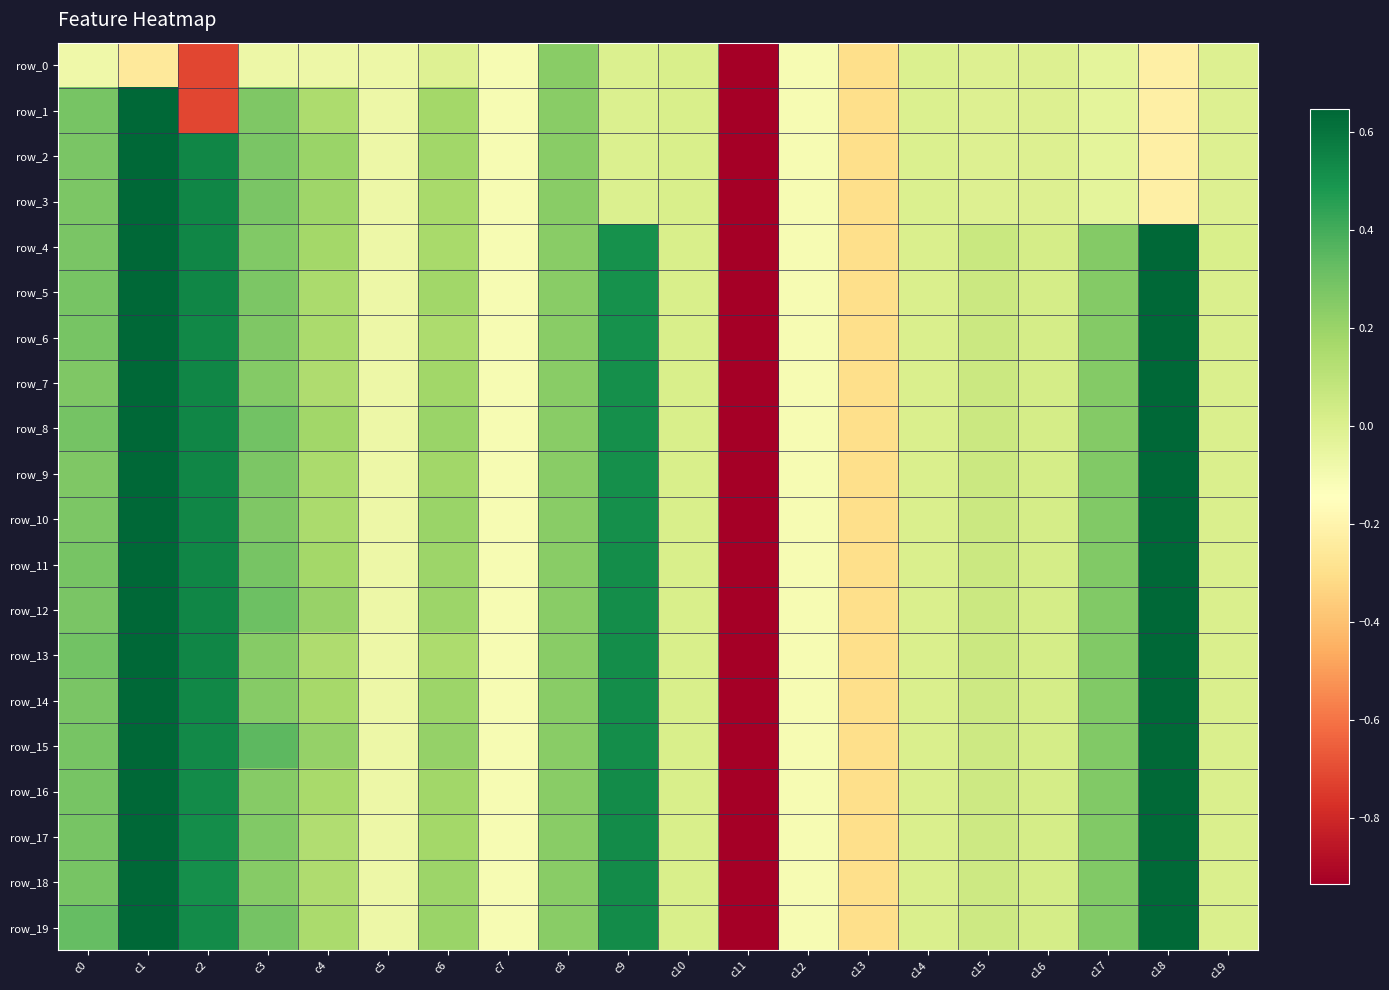

What is the spread (max minus min) of values at c17?

0.3